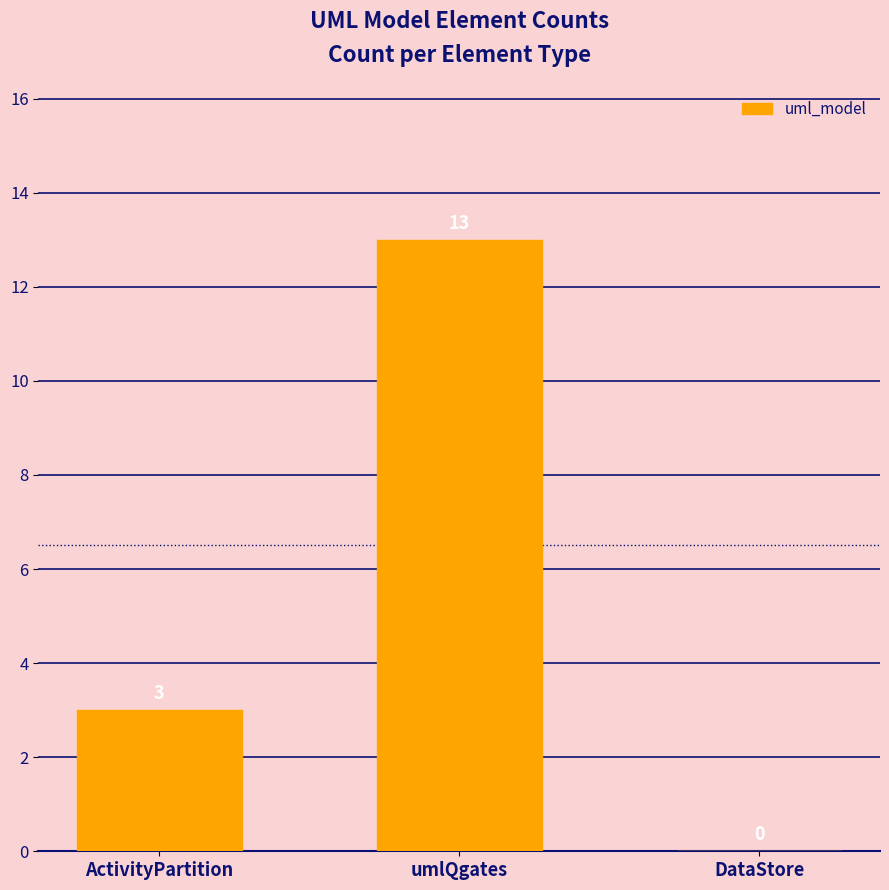

Reading right to left, what are all the values shown in this chart?

0	13	3